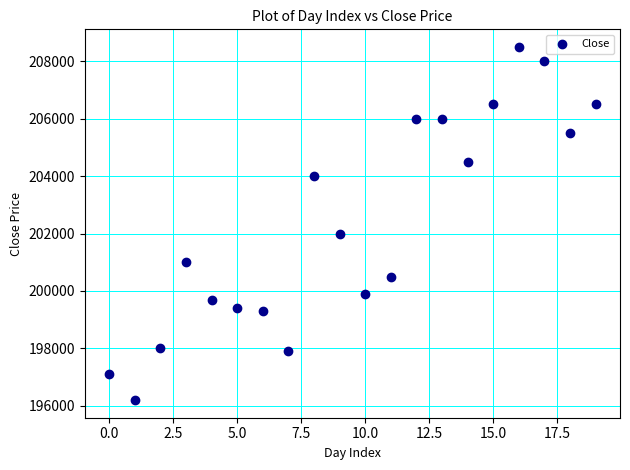

What is the range of Y values (max minus min)?

12300